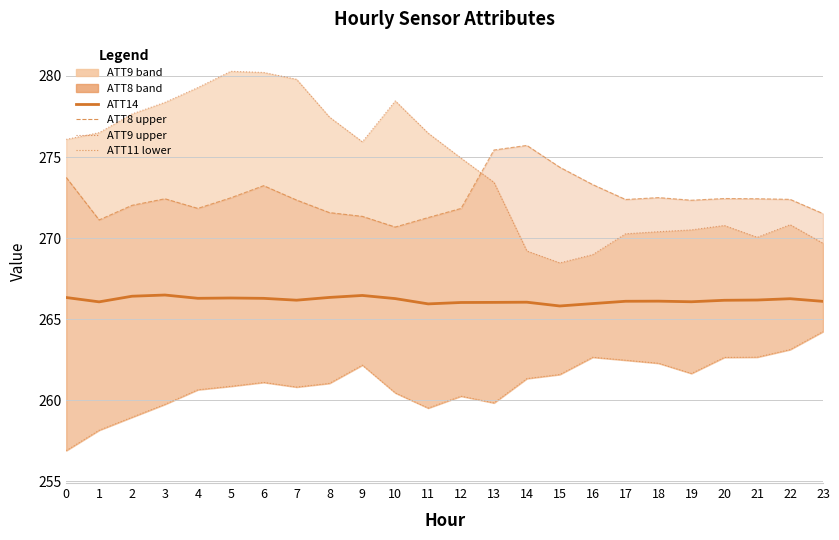

What is the value of the ATT9 upper point at the 8th from the left?

279.8